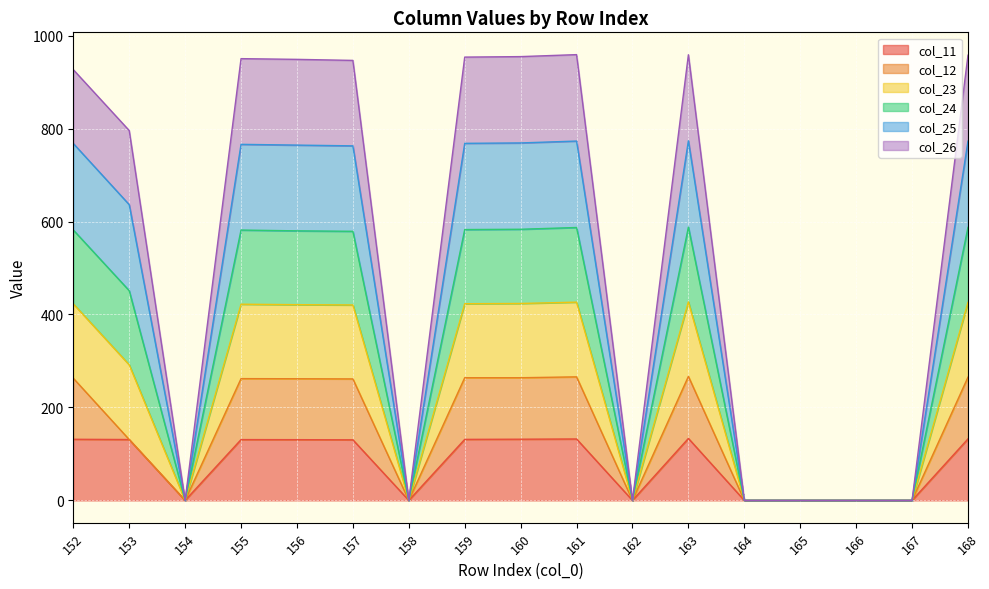

What is the total value across all series at 152?

926.7